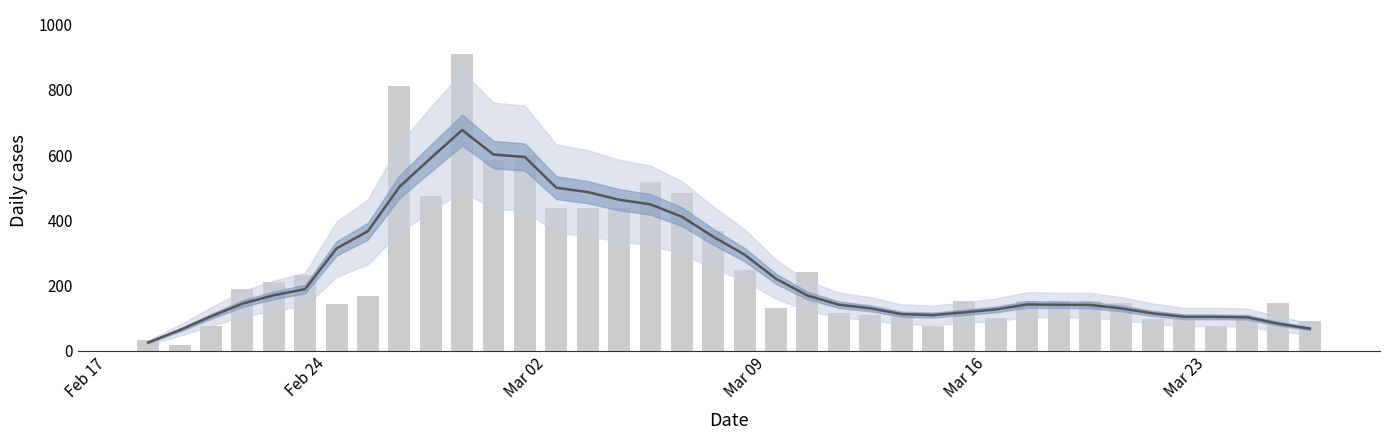

The Daily cases series shows 203.8 at 6. True or false?

False